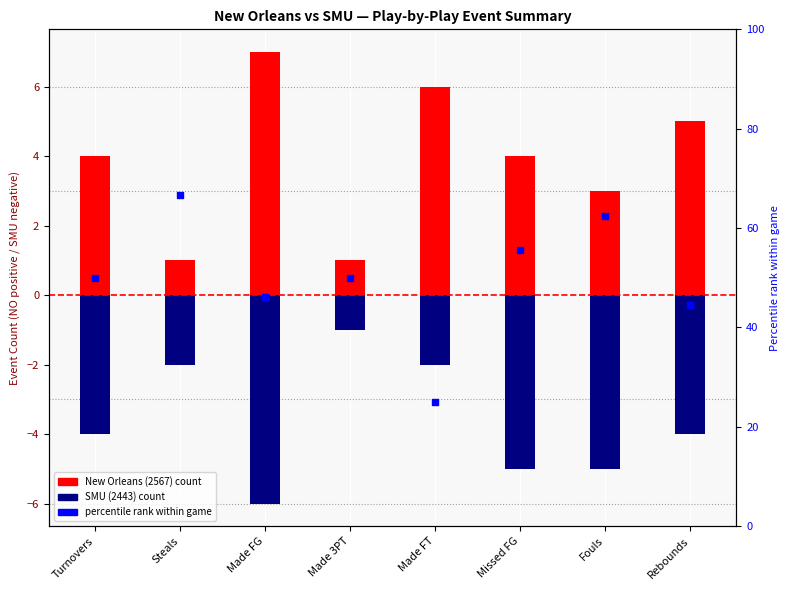

At which category is the sum across all series the highest?

Steals